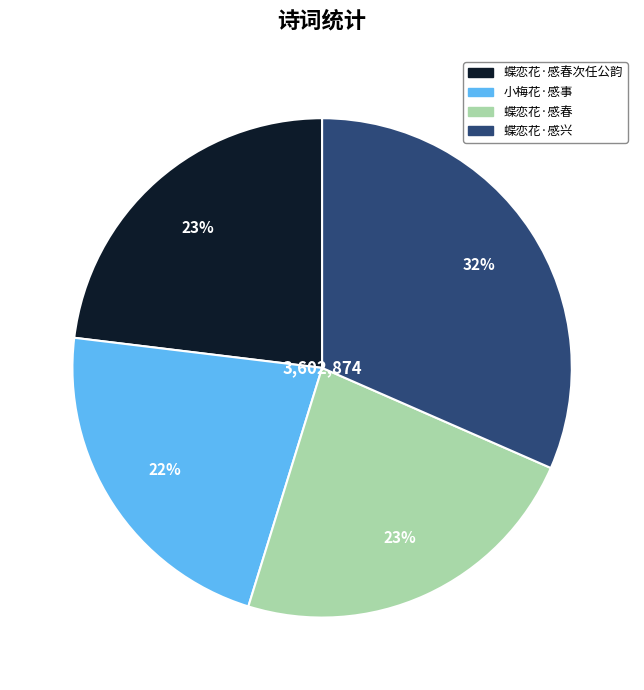

Is there a majority slice in this chart?

No